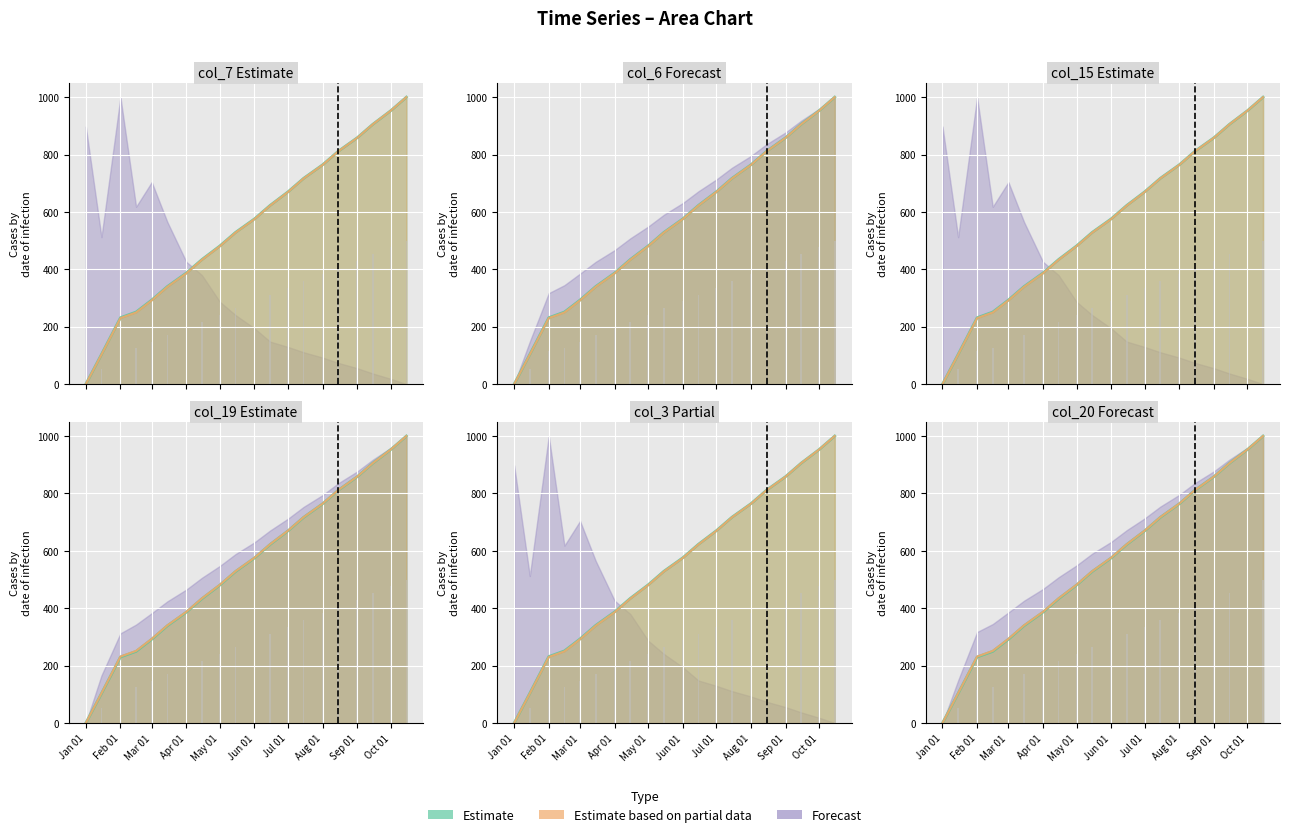

Between May 01 and Aug 01, which series saw the biggest shift?

col_19